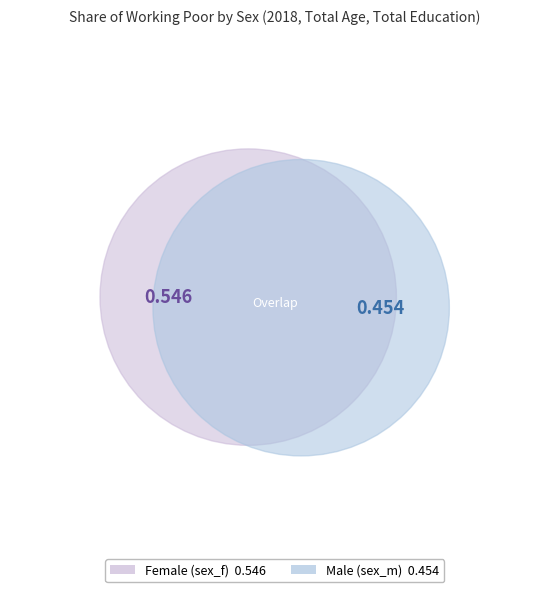

To the nearest percent, what is the difference between the sex_m and sex_f slice percentages?

9%